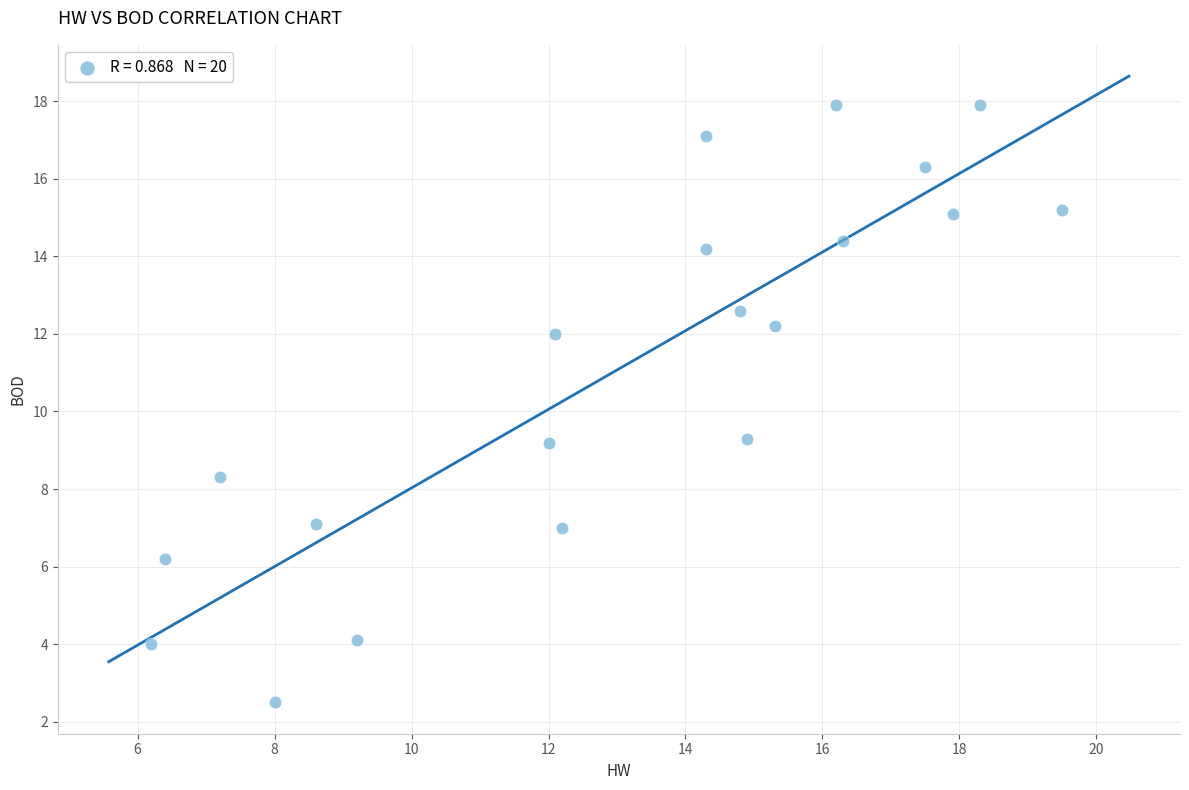

What is the range of Y values (max minus min)?

15.4